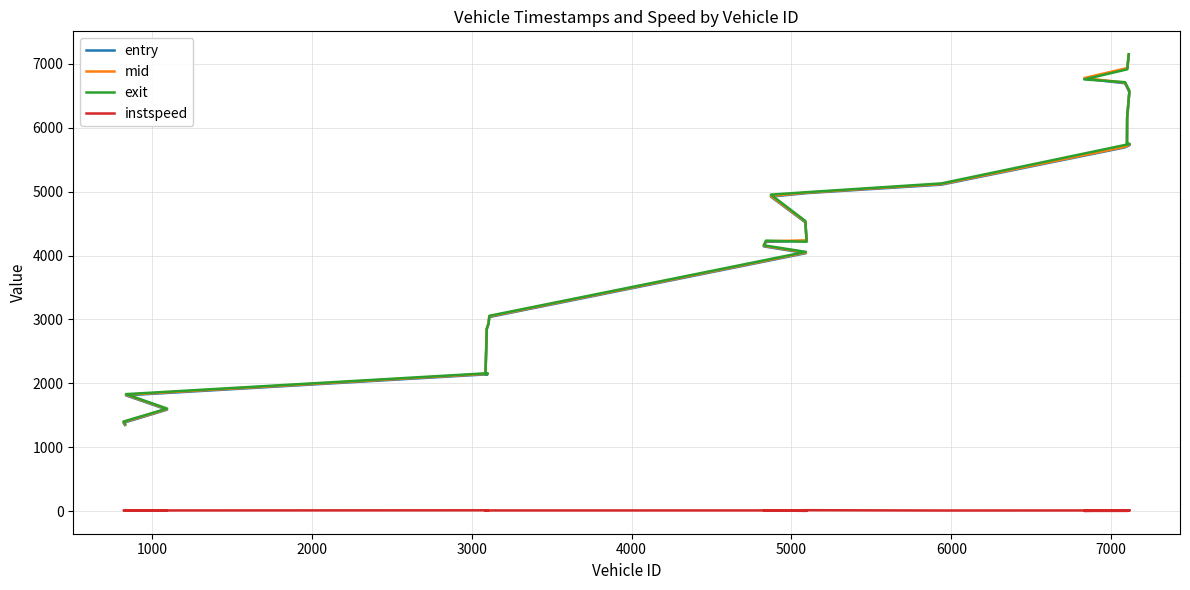

What is the minimum value for exit?

1366.8